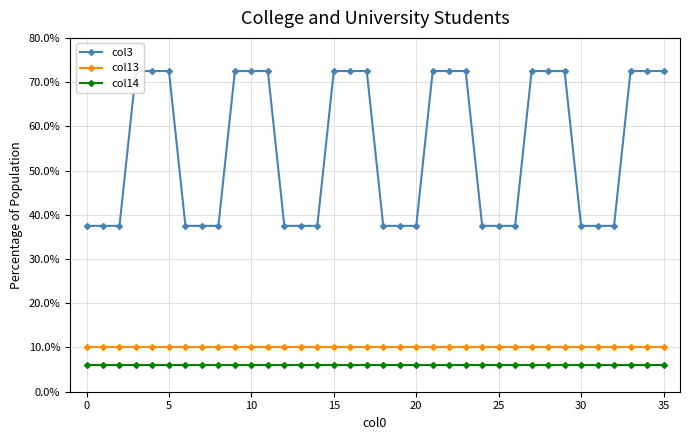

True or false: col13 and col14 cross at least once.

False